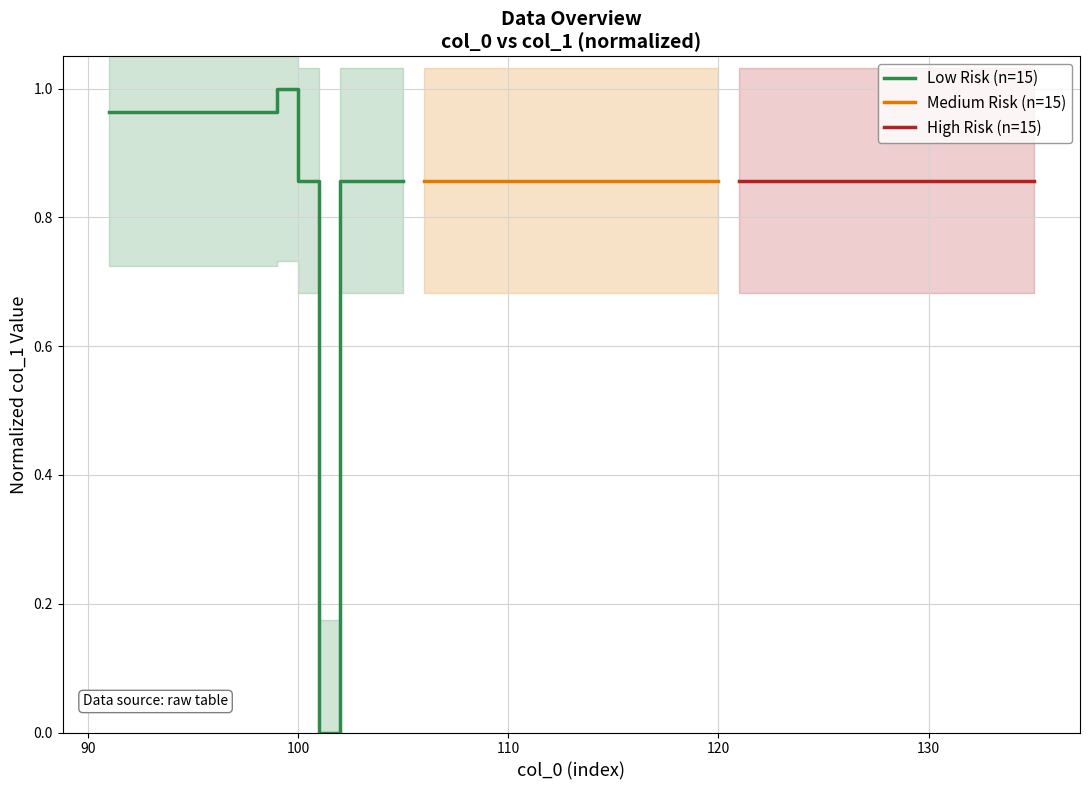

What is the minimum value for Medium Risk (n=15)?

0.9